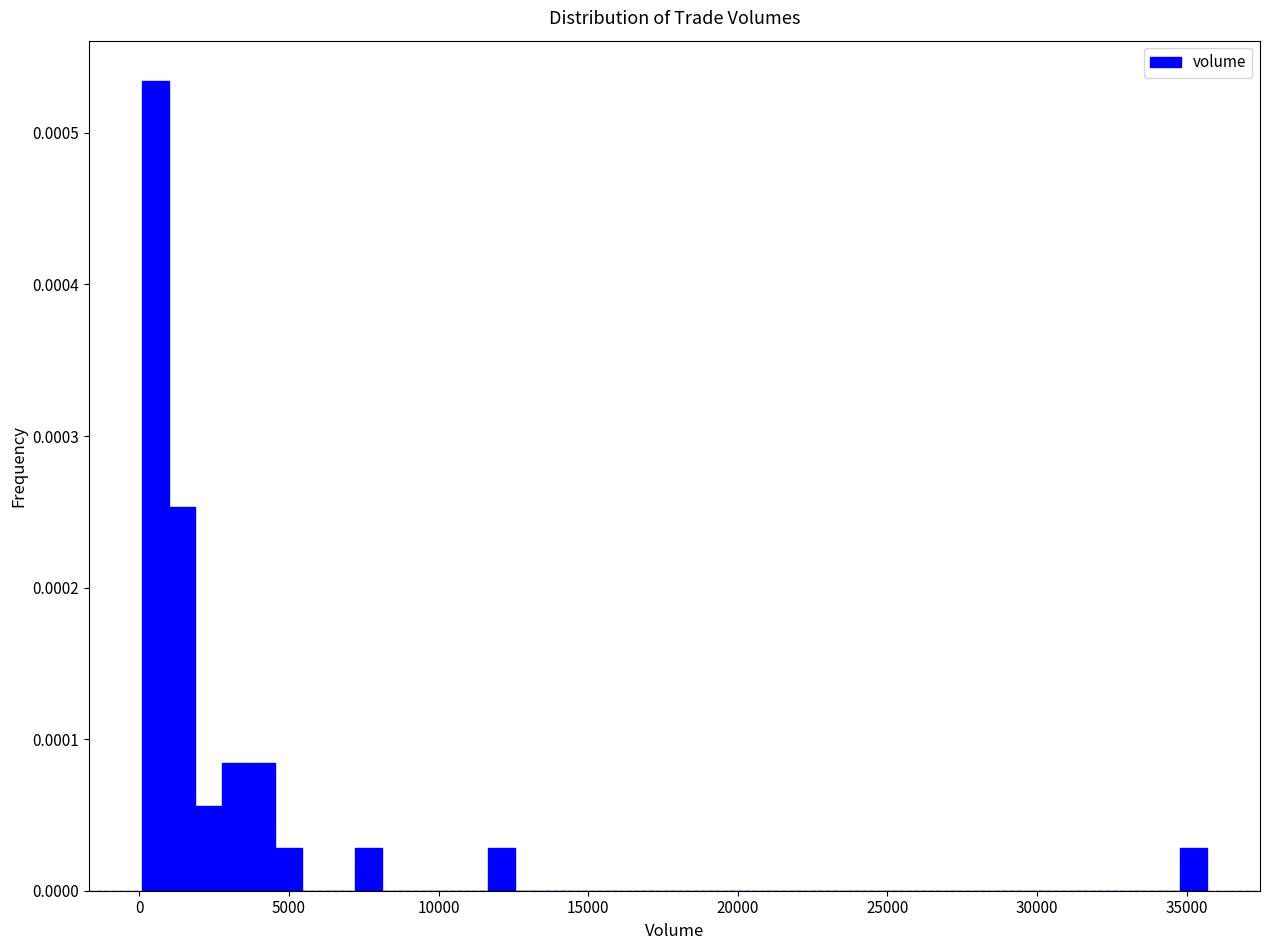

Read against the x-axis, roughly where is the centre of the tallest bar?

500